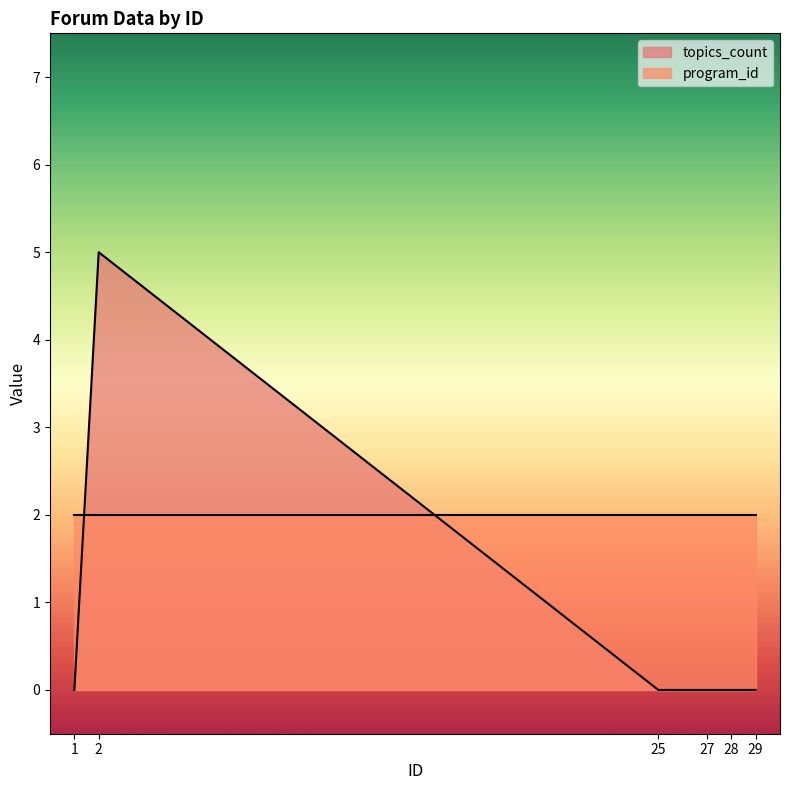

True or false: there are more than 1 points higher than both neighbors.

False